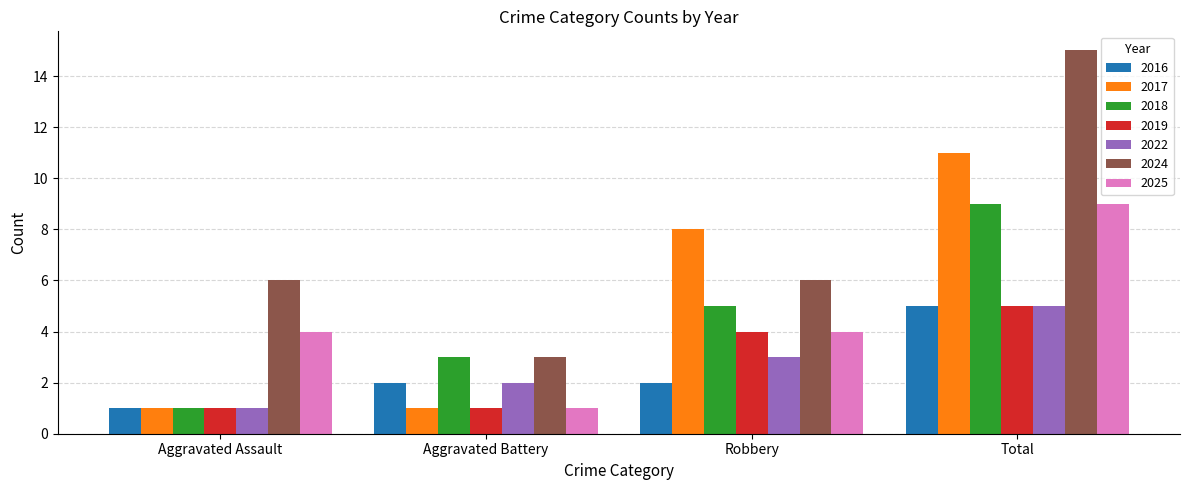

Which label corresponds to the largest value in the chart?

Total